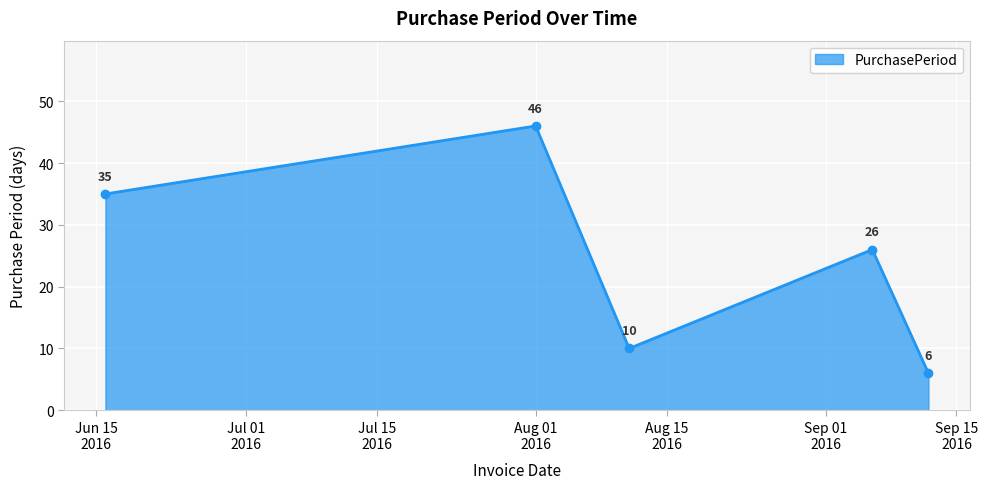

Count the values in the range 10 to 35.

3